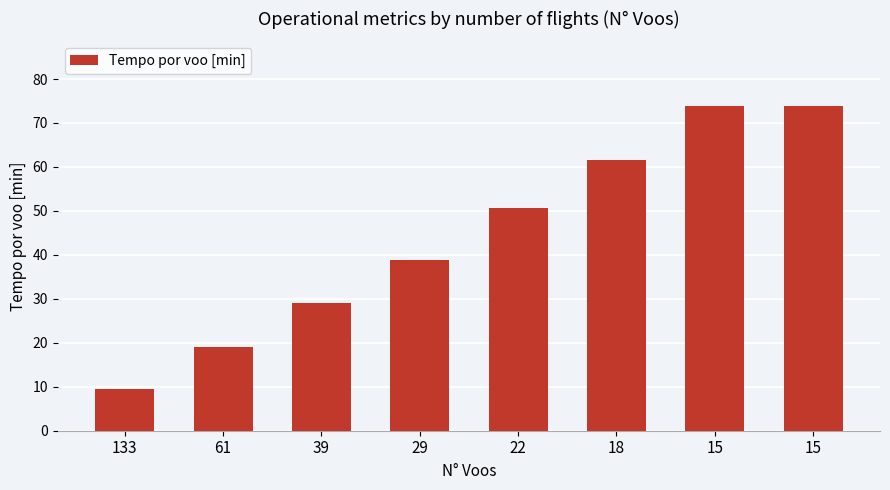

Approximately how many times larger is the value at 22 compared to 39?

1.7